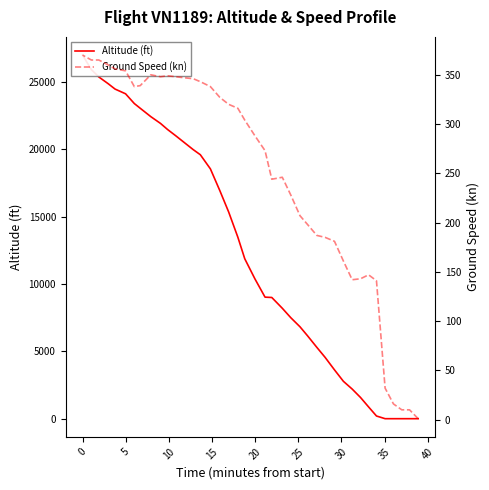

Which series has the widest spread of values?

Altitude (ft)